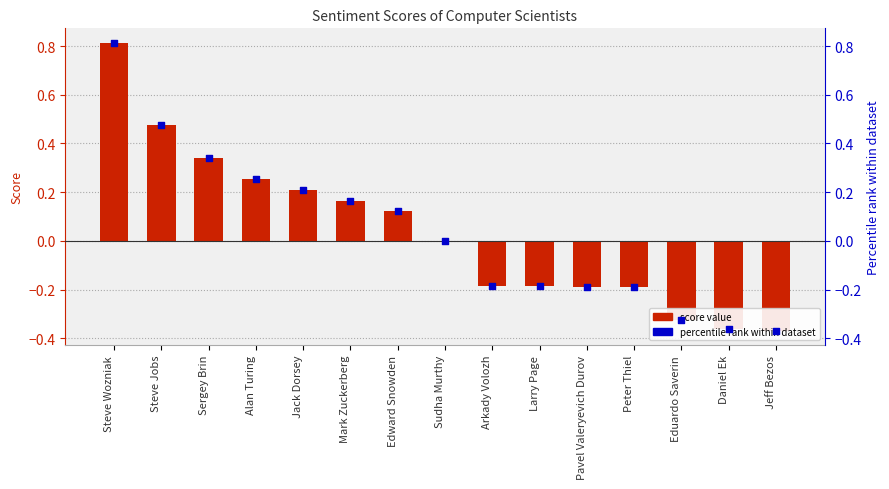

What is the total value across all series at Daniel Ek?

-0.7